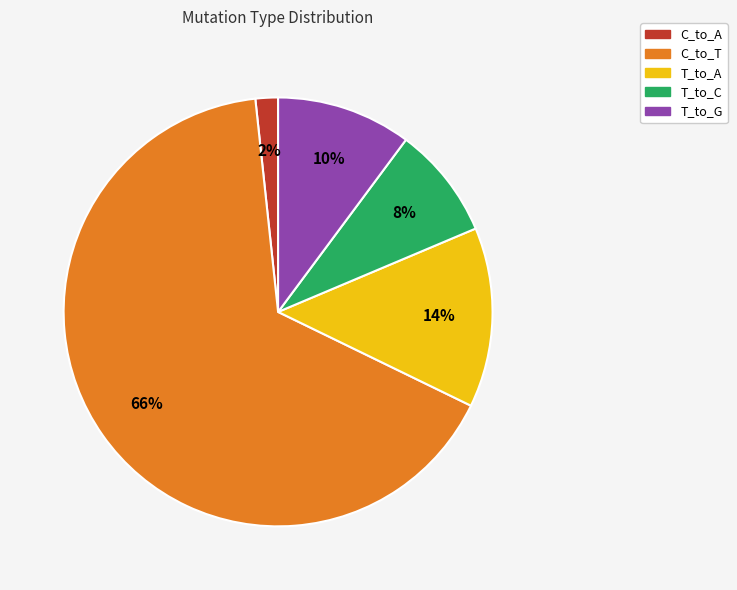

Does any single category account for the majority?

Yes